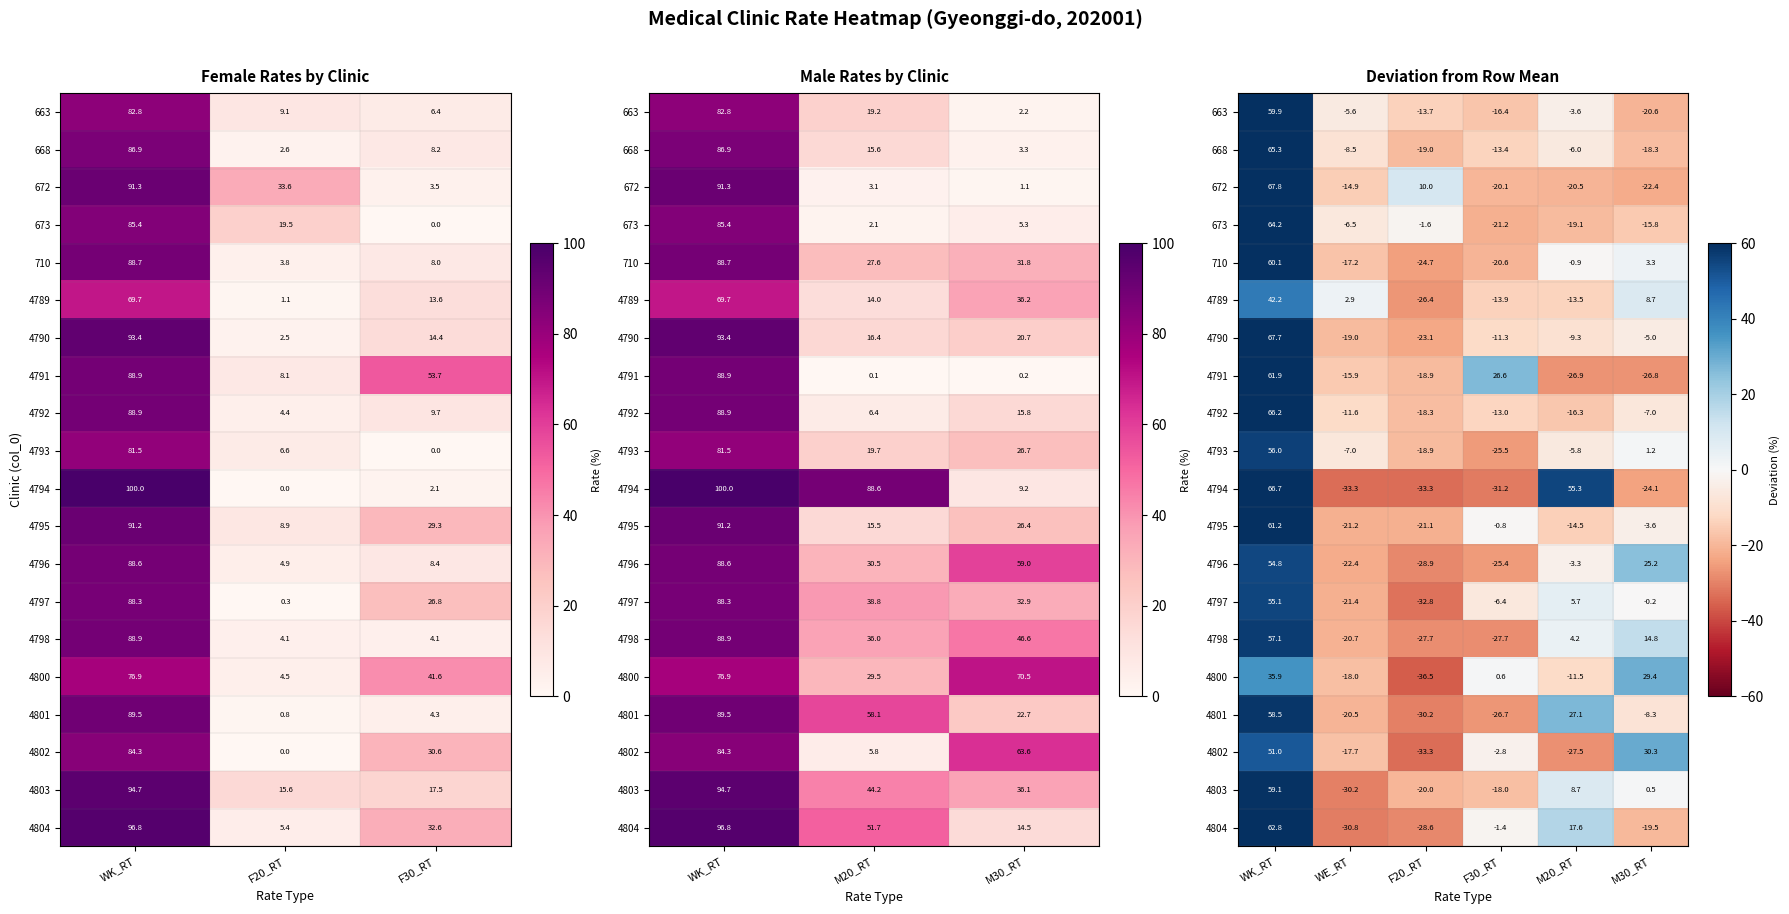

At which category is the sum across all series the highest?

WK_RT